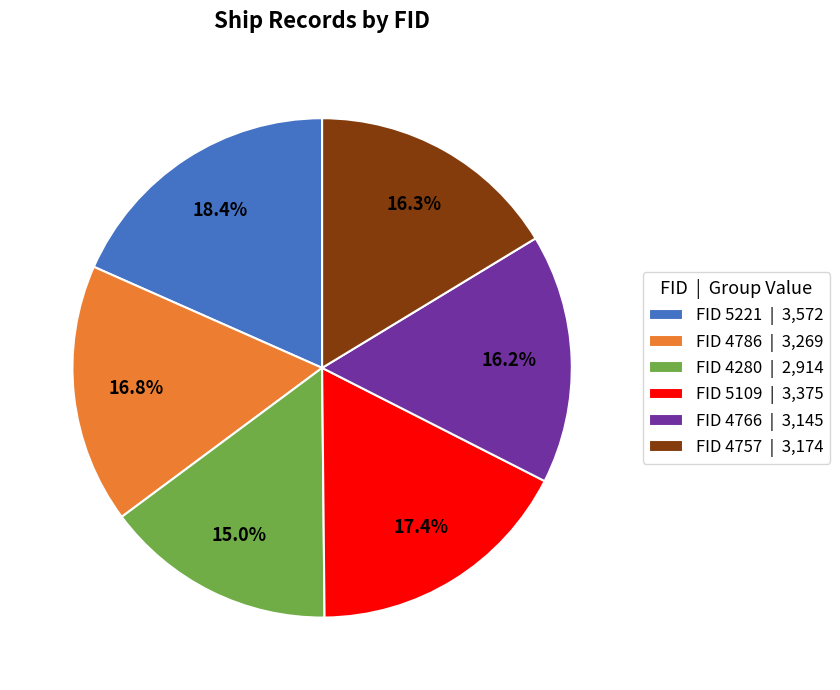

Is the sum of FID 4280 | 2,914 and FID 4786 | 3,269 greater than half?

No